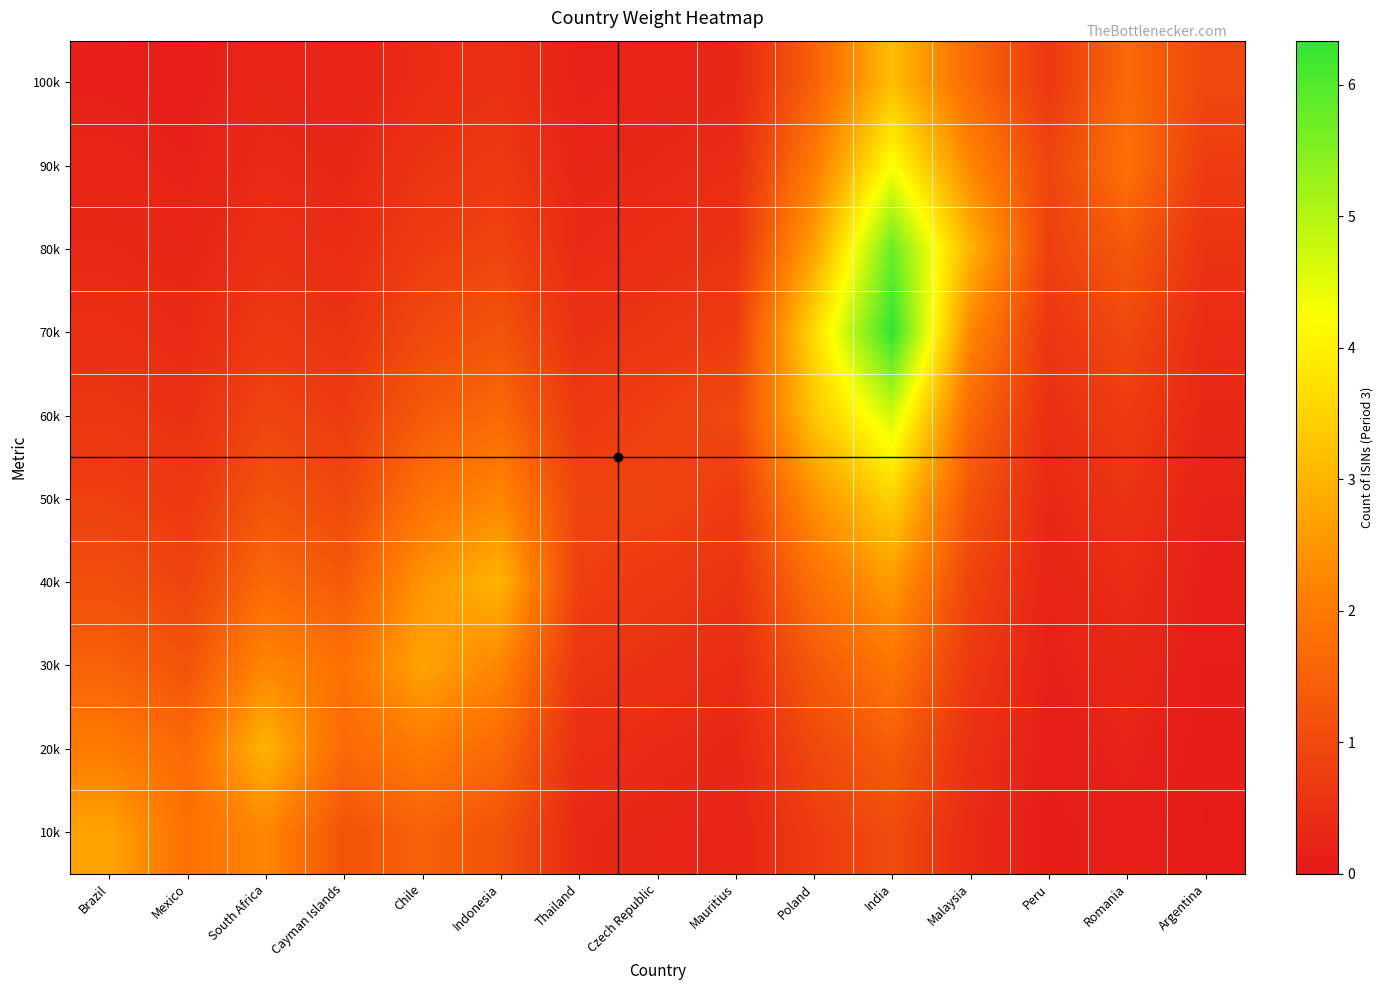

What is the spread (max minus min) of values at Mexico?

1.7